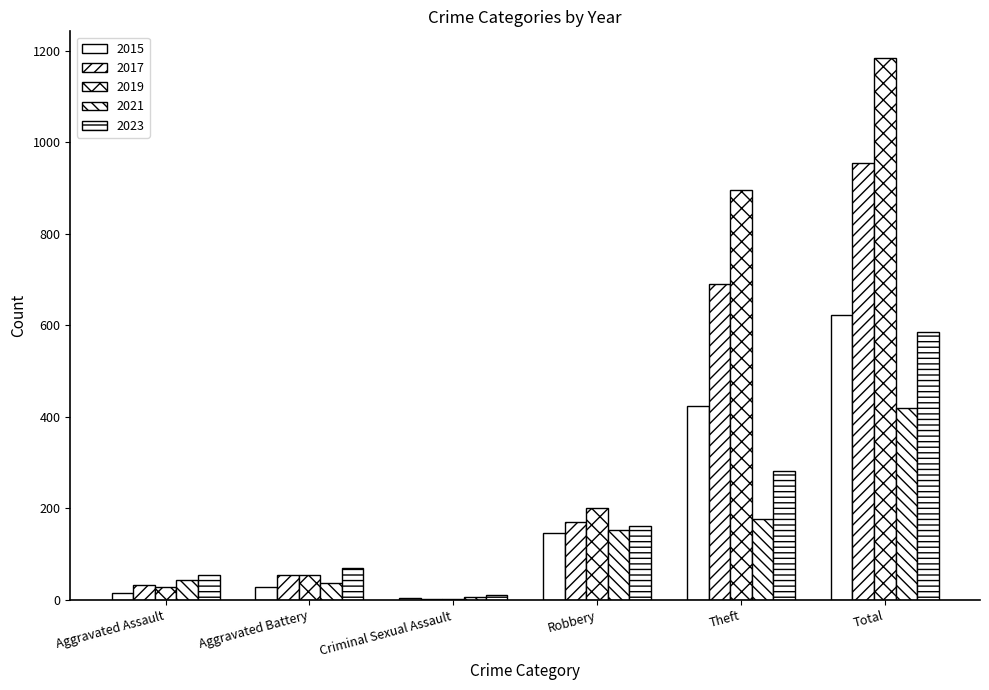

Reading right to left, list all the values displayed in this chart.

2015: 623	424	146	5	29	16
2017: 954	691	171	3	55	32
2019: 1183	896	202	2	54	28
2021: 419	176	153	7	37	44
2023: 585	282	162	10	70	54